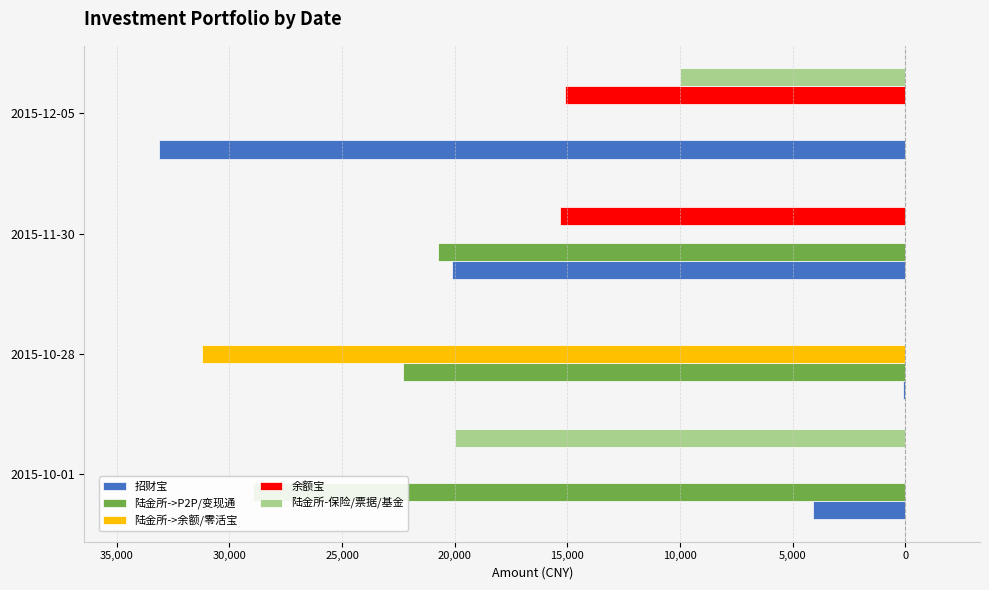

Are the bars grouped side by side (vs. stacked)?

Yes